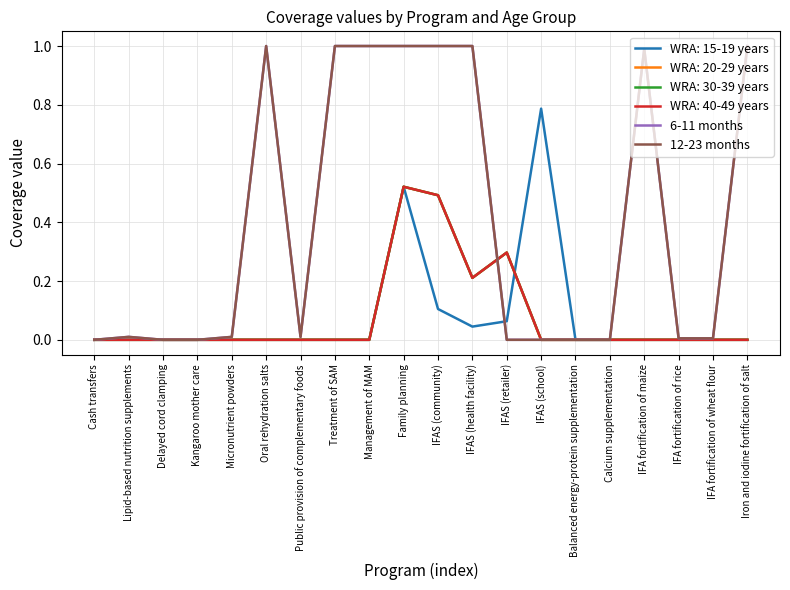

Between Lipid-based nutrition supplements and Delayed cord clamping, which series saw the biggest shift?

6-11 months